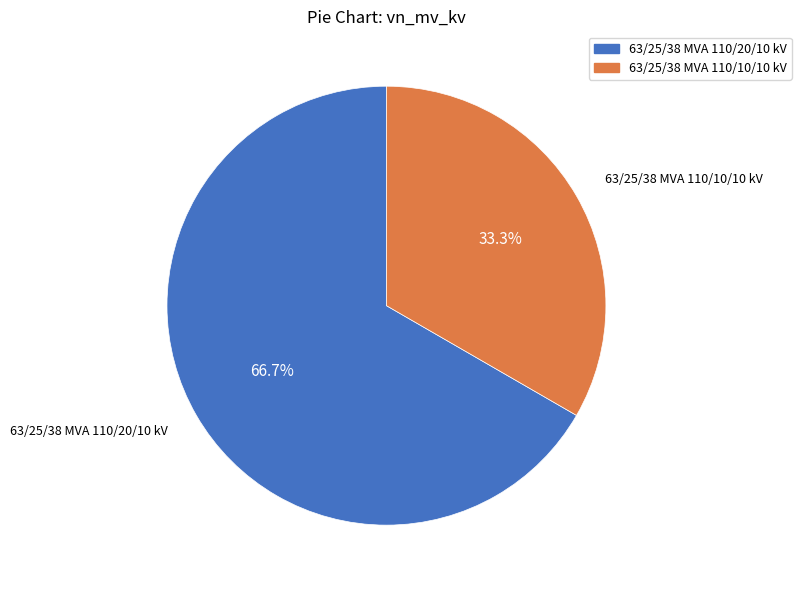

To the nearest percent, what portion does 63/25/38 MVA 110/20/10 kV represent?

67%